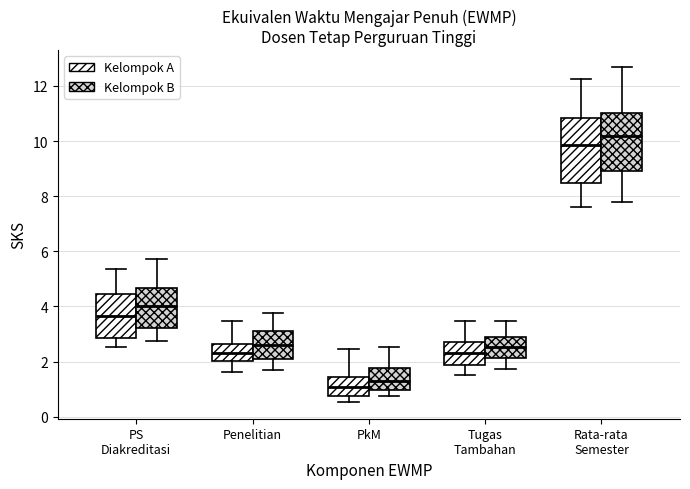

Which box is the tallest, from its lower edge to its upper edge?

Rata-rata Semester (Kelompok A)